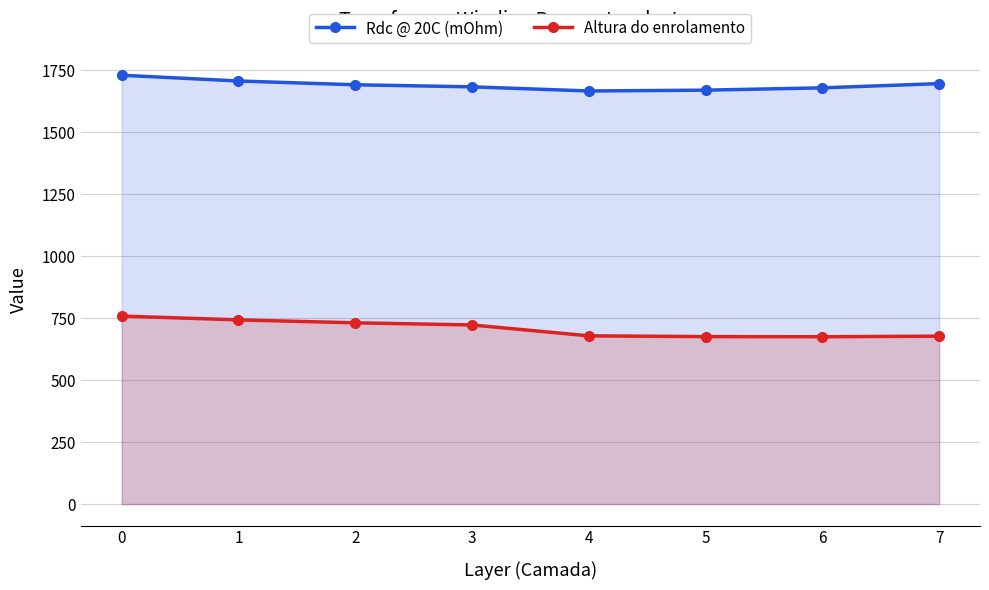

What is the greatest value displayed?

1729.9